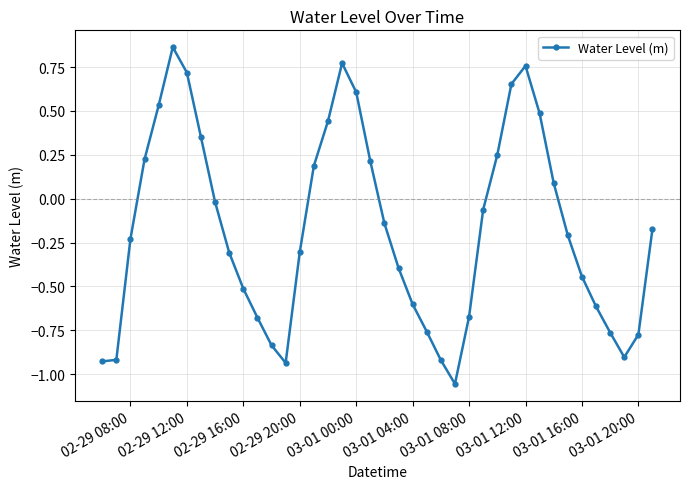

What is the difference between the maximum and second lowest values?

1.8